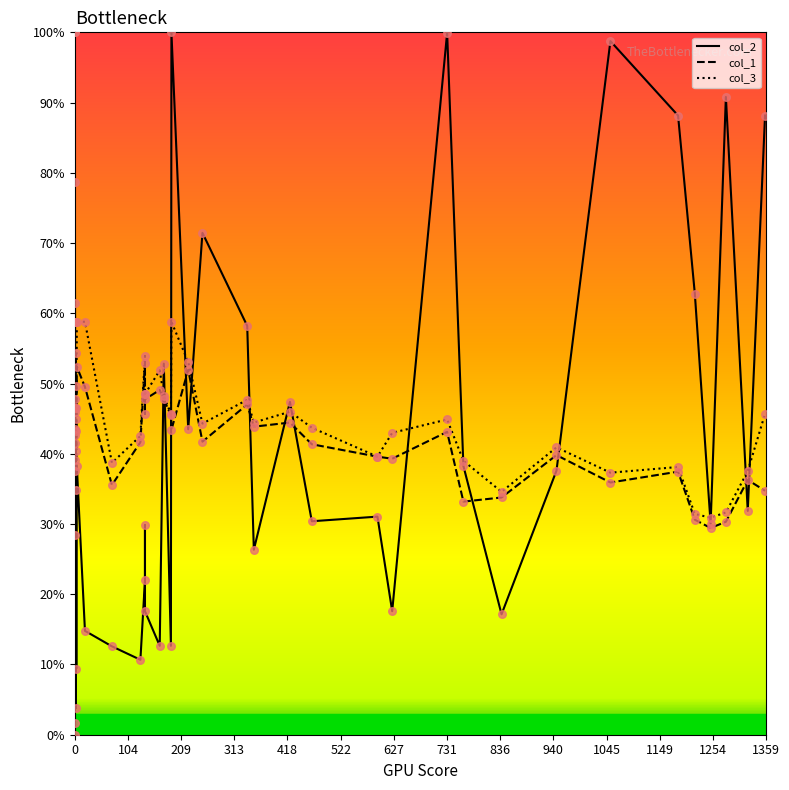

Is the value of col_2 at 38 greater than the value of col_1 at 14?

No